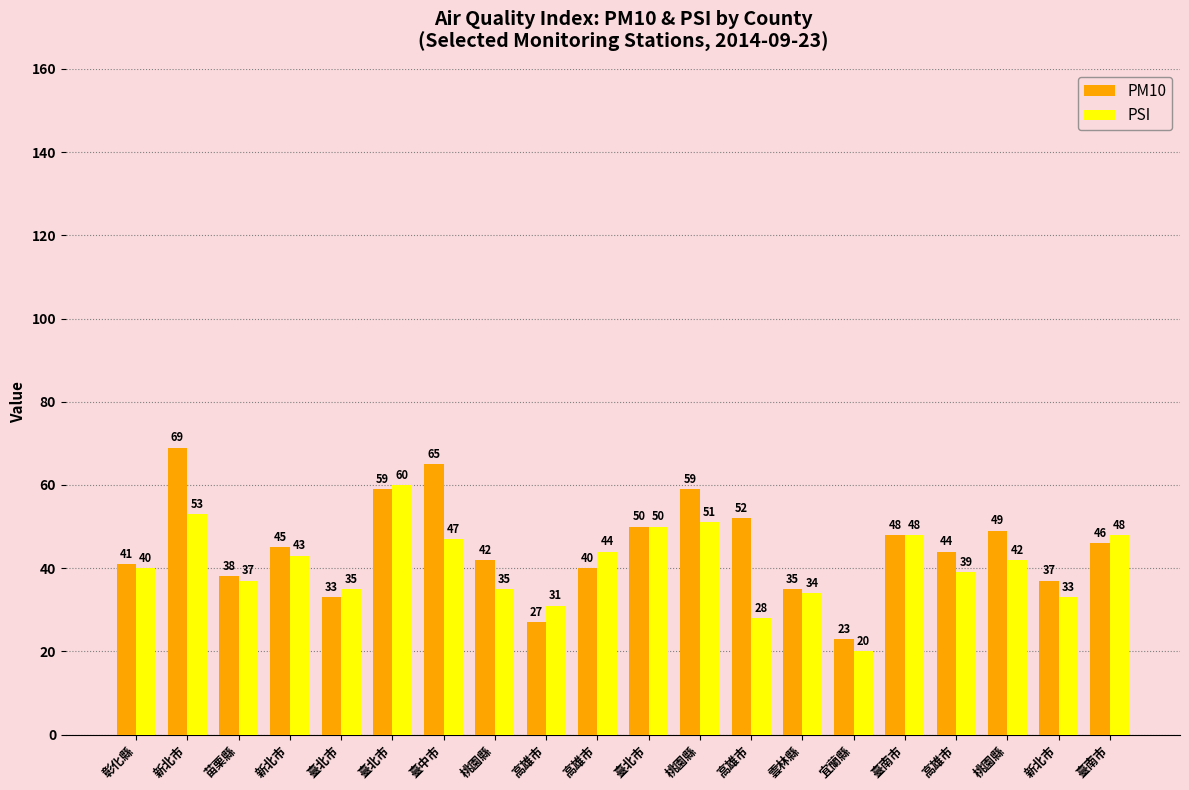

Does the chart contain stacked bars?

No